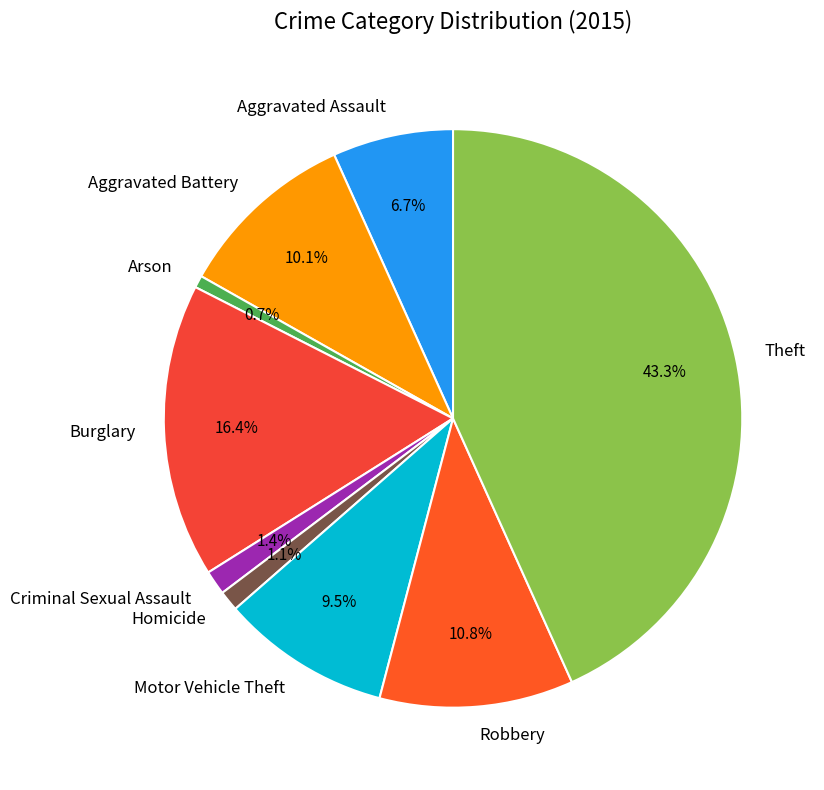

To the nearest percent, what is the difference between the largest and smallest slice percentages?

43%